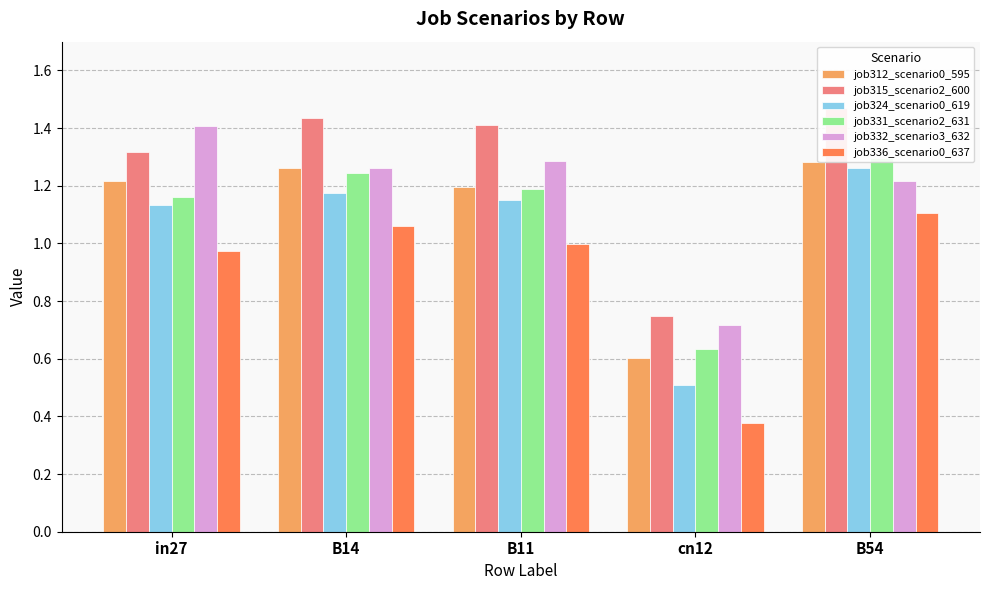

Reading left to right, what are all the values shown in this chart?

job312_scenario0_595: 1.2	1.3	1.2	0.6	1.3
job315_scenario2_600: 1.3	1.4	1.4	0.7	1.5
job324_scenario0_619: 1.1	1.2	1.1	0.5	1.3
job331_scenario2_631: 1.2	1.2	1.2	0.6	1.3
job332_scenario3_632: 1.4	1.3	1.3	0.7	1.2
job336_scenario0_637: 1.0	1.1	1.0	0.4	1.1